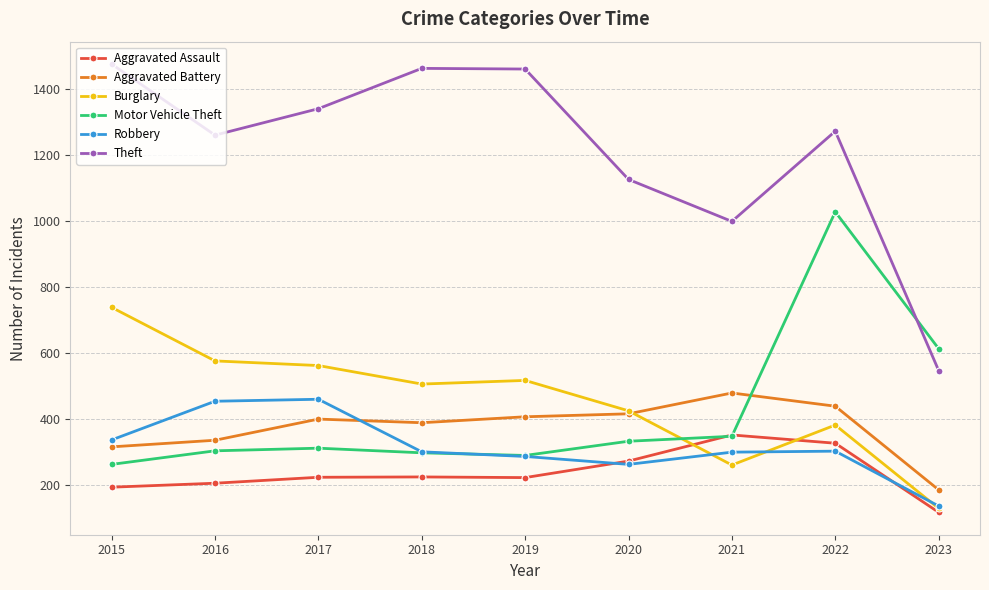

Is it true that Motor Vehicle Theft equals 413 at 2019?

False